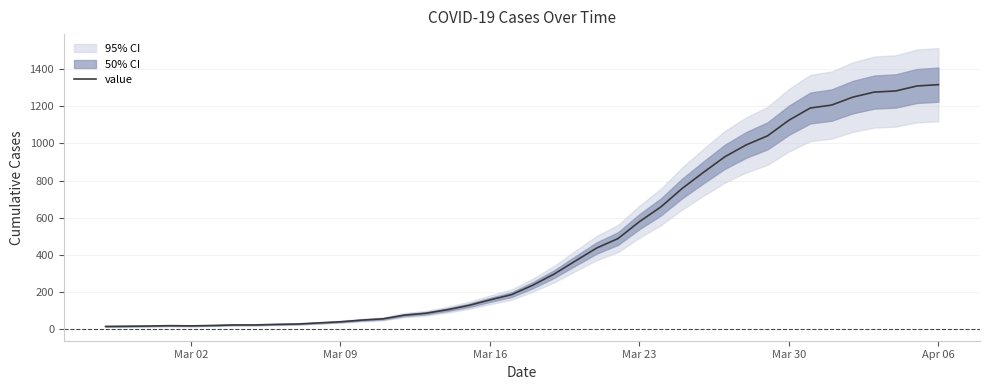

Reading left to right, extract all data points from this chart.

13	14	15	17	16	18	21	21	24	26	32	38	47	54	74	84	103	126	156	184	235	295	366	436	487	578	657	757	844	928	992	1041	1125	1191	1207	1250	1277	1283	1310	1317